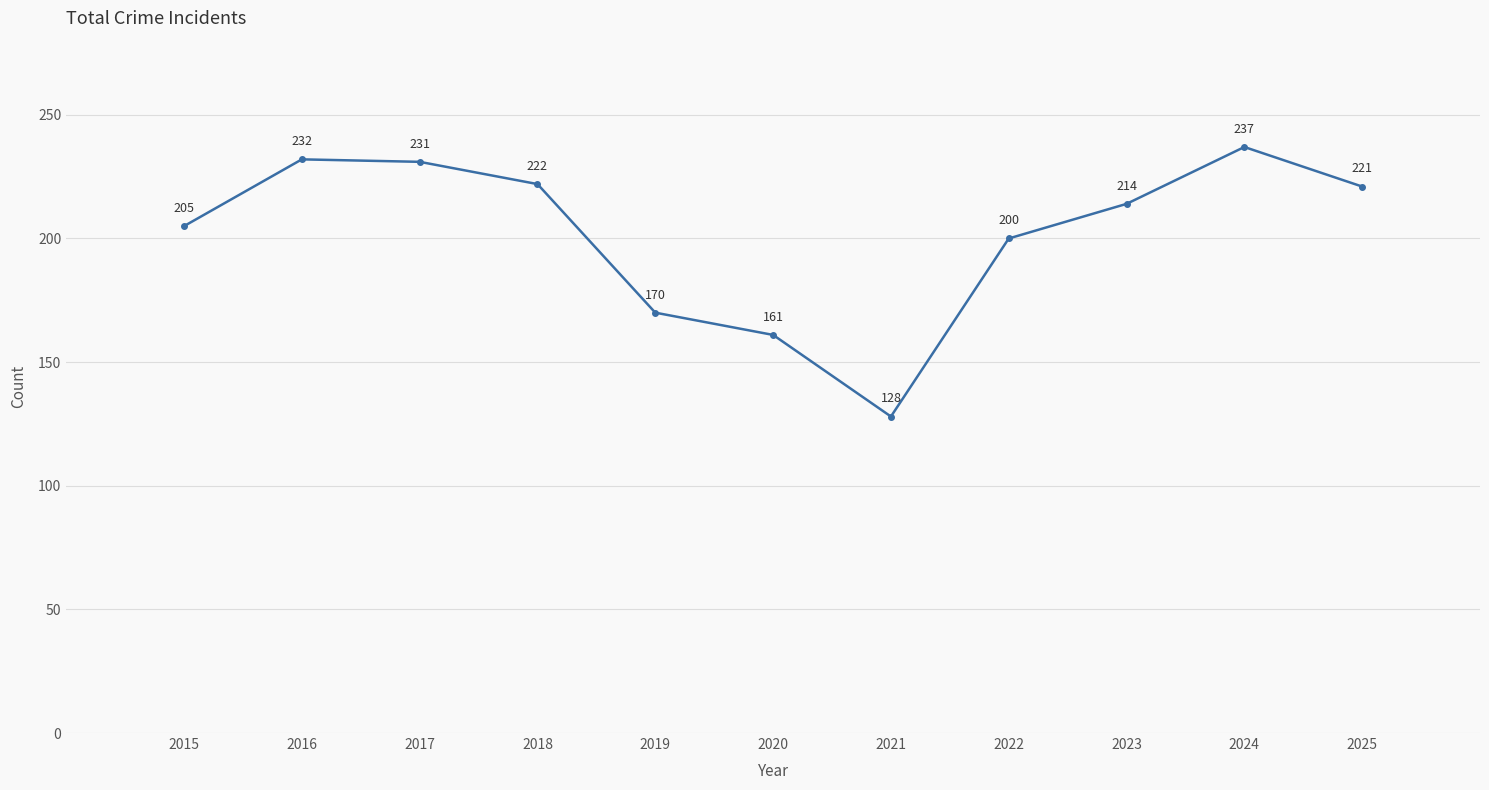

What is the sum of the values at 2025 and 2015?

426